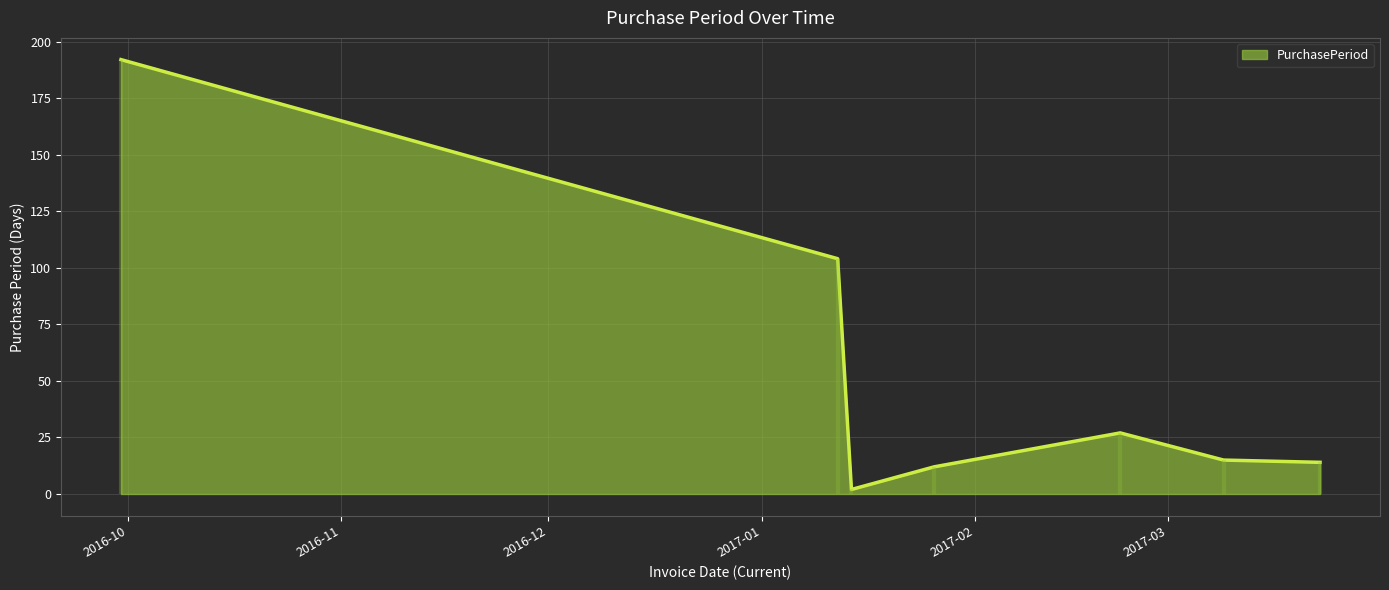

What is the change in value from 2016-09-30 to 2017-01-26?

-180